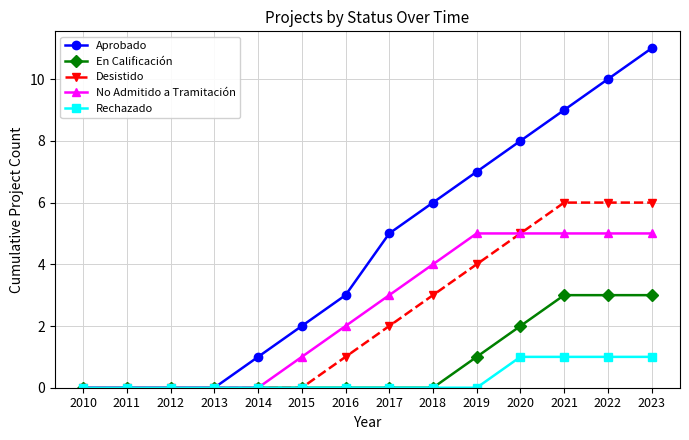

What is the maximum value for Rechazado?

1